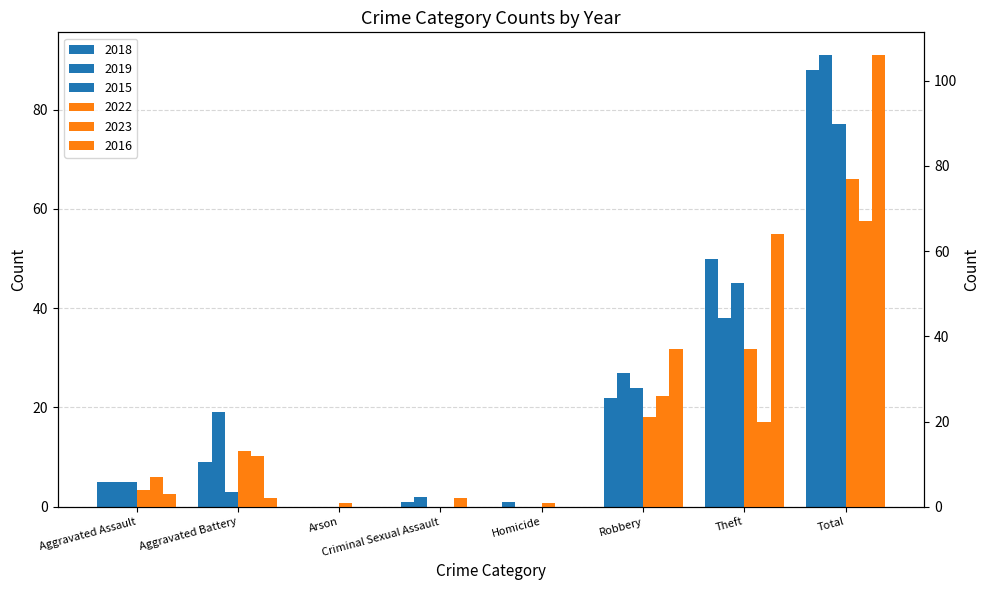

Reading left to right, what are all the values shown in this chart?

2018: Aggravated Assault=5	Aggravated Battery=9	Arson=0	Criminal Sexual Assault=1	Homicide=1	Robbery=22	Theft=50	Total=88
2022: Aggravated Assault=4	Aggravated Battery=13	Arson=1	Criminal Sexual Assault=0	Homicide=1	Robbery=21	Theft=37	Total=77
2019: Aggravated Assault=5	Aggravated Battery=19	Arson=0	Criminal Sexual Assault=2	Homicide=0	Robbery=27	Theft=38	Total=91
2023: Aggravated Assault=7	Aggravated Battery=12	Arson=0	Criminal Sexual Assault=2	Homicide=0	Robbery=26	Theft=20	Total=67
2015: Aggravated Assault=5	Aggravated Battery=3	Arson=0	Criminal Sexual Assault=0	Homicide=0	Robbery=24	Theft=45	Total=77
2016: Aggravated Assault=3	Aggravated Battery=2	Arson=0	Criminal Sexual Assault=0	Homicide=0	Robbery=37	Theft=64	Total=106